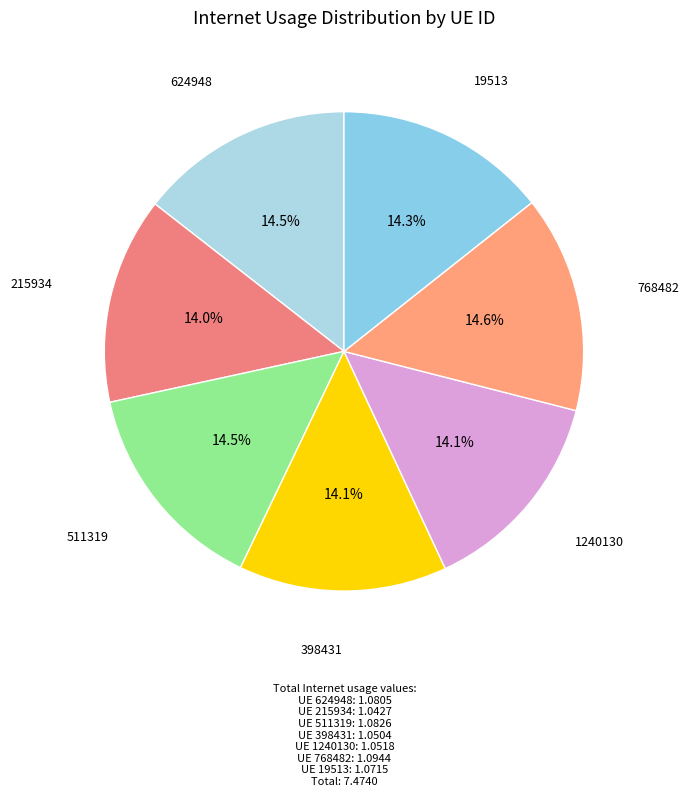

How many slices are in this pie chart?

7